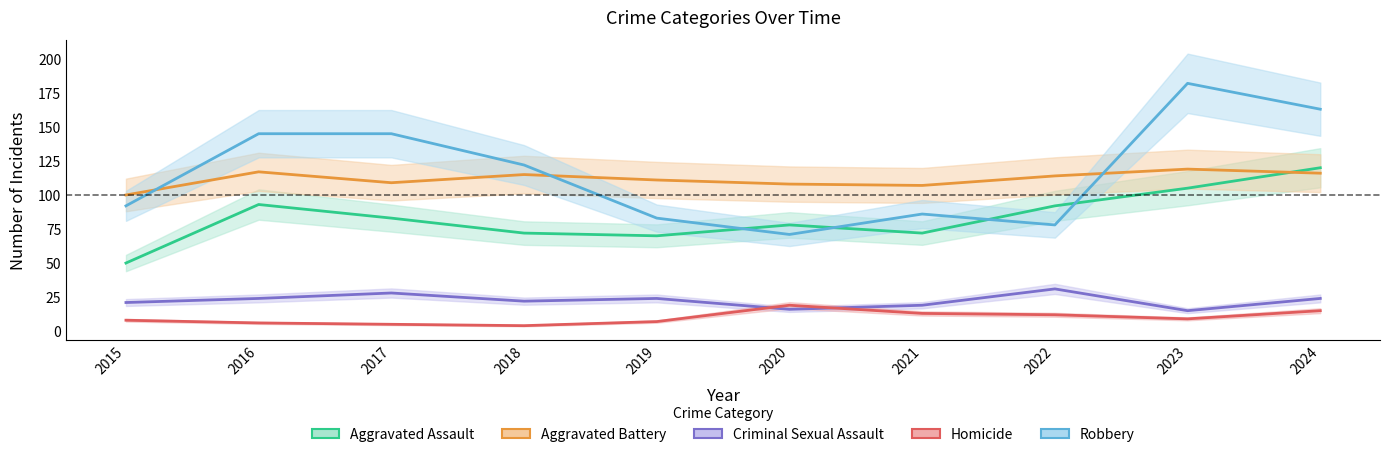

Reading left to right, what are all the values shown in this chart?

Aggravated Assault: 2015=50	2016=93	2017=83	2018=72	2019=70	2020=78	2021=72	2022=92	2023=105	2024=120
Aggravated Battery: 2015=100	2016=117	2017=109	2018=115	2019=111	2020=108	2021=107	2022=114	2023=119	2024=116
Criminal Sexual Assault: 2015=21	2016=24	2017=28	2018=22	2019=24	2020=16	2021=19	2022=31	2023=15	2024=24
Homicide: 2015=8	2016=6	2017=5	2018=4	2019=7	2020=19	2021=13	2022=12	2023=9	2024=15
Robbery: 2015=92	2016=145	2017=145	2018=122	2019=83	2020=71	2021=86	2022=78	2023=182	2024=163